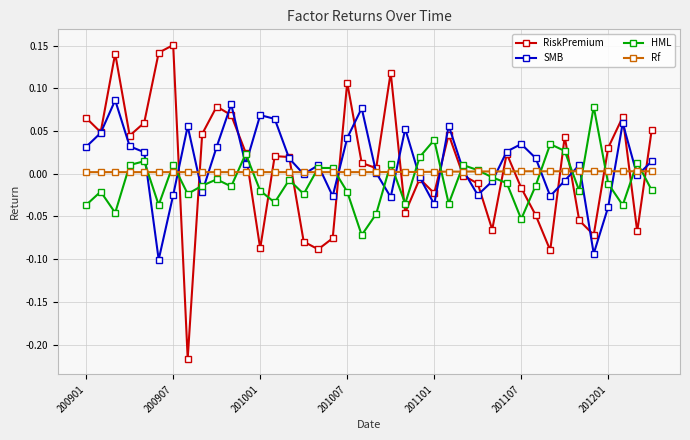

True or false: HML has more than 2 points higher than both neighbors.

True